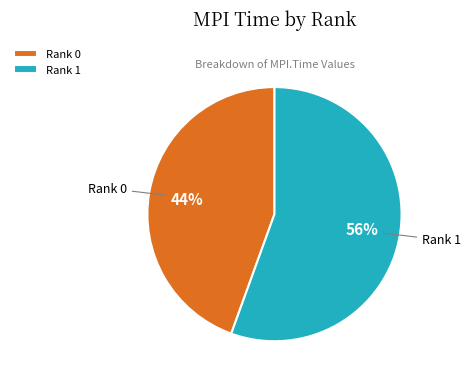

How many slices are in this pie chart?

2